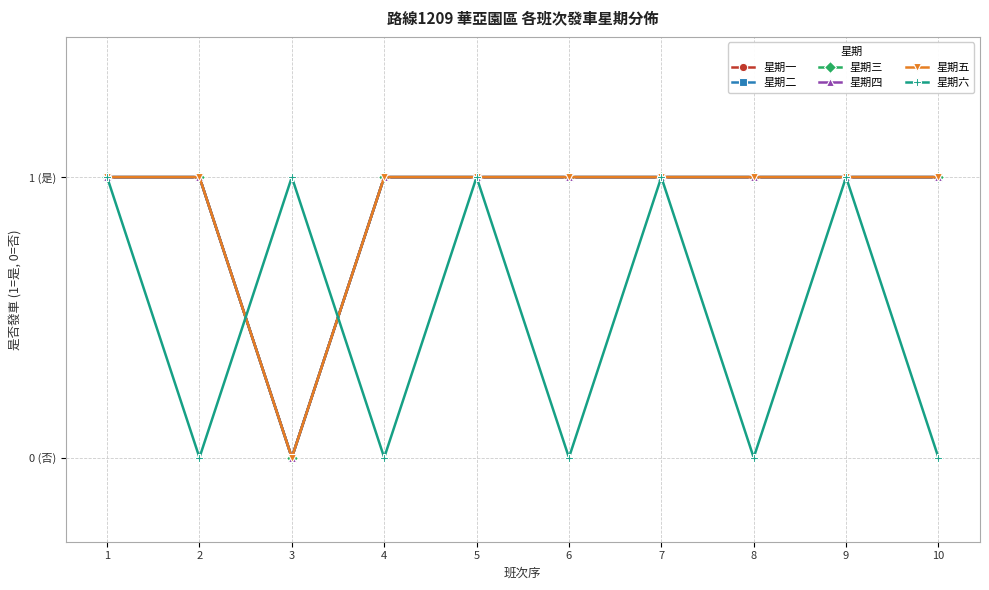

The 星期五 series shows 1 at 2. True or false?

True